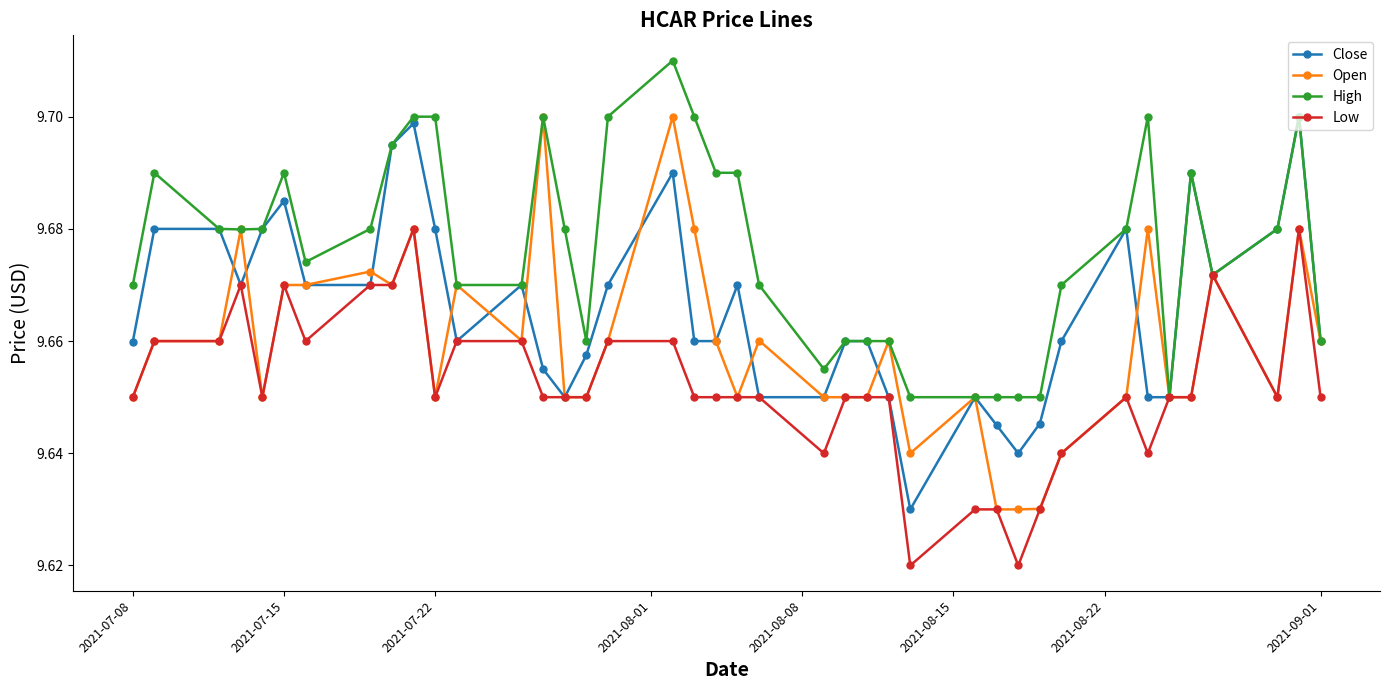

True or false: High has more than 1 interior local peaks.

True